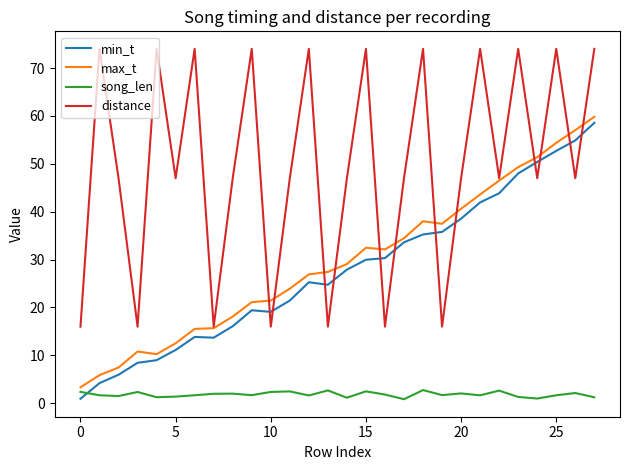

What are all the series names shown in the legend?

min_t, max_t, song_len, distance